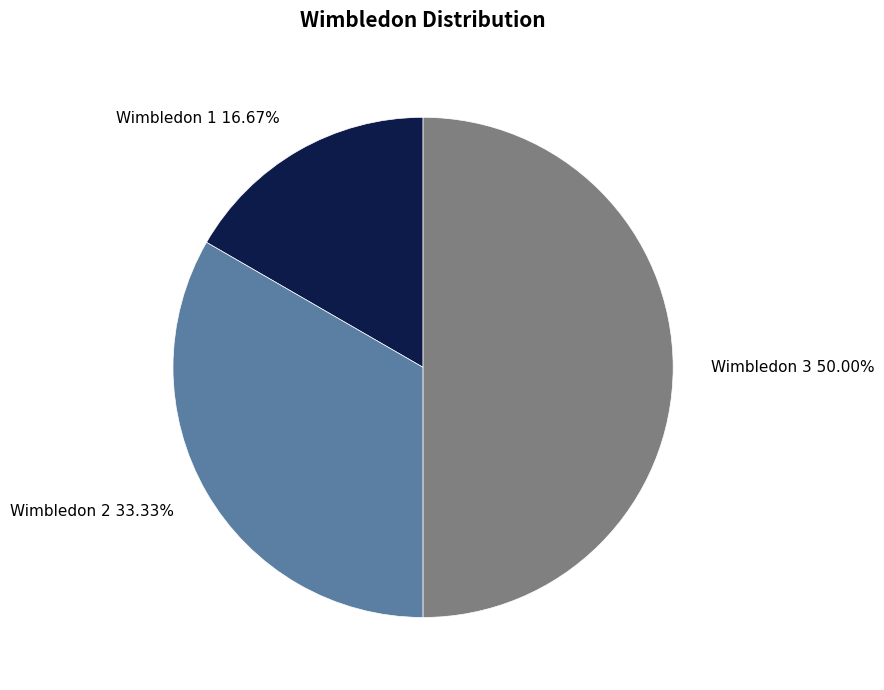

How much of the chart is everything except Wimbledon 1?

83.3%